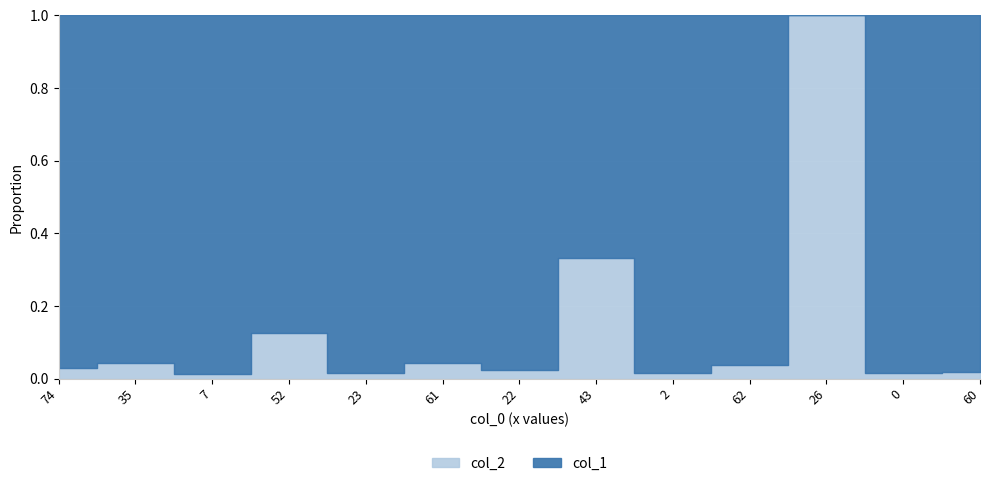

Count the number of data series in this chart.

2